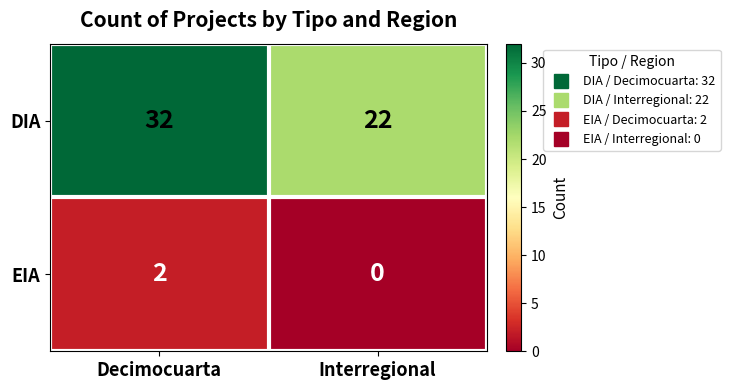

How many data points does each series have?

2